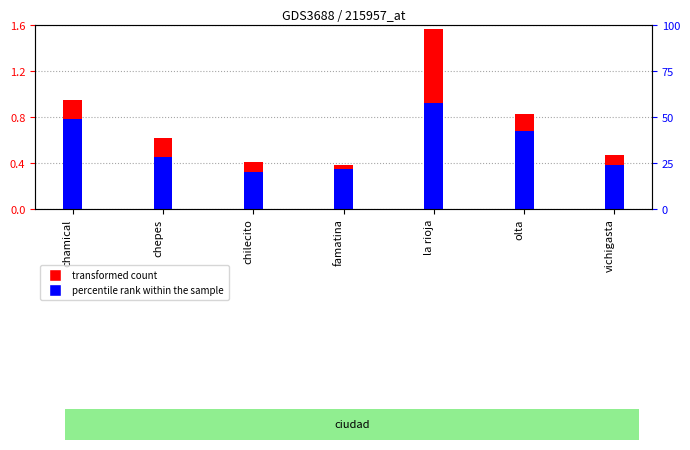

At olta, list the series in order from largest to smallest.

transformed count, percentile rank within the sample